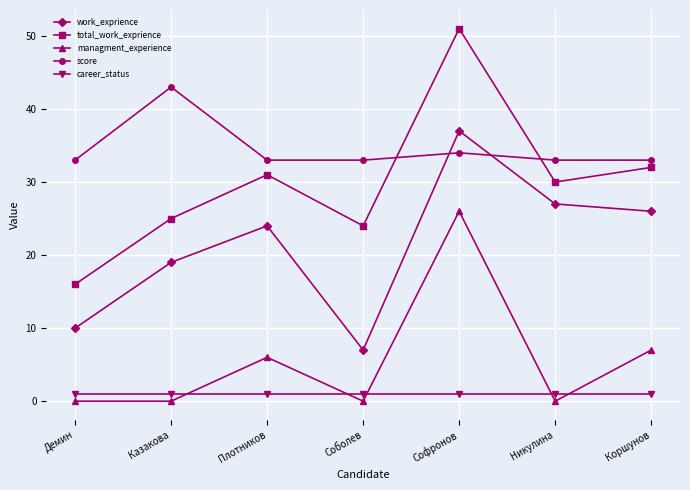

Is this an area chart (filled region under the line)?

No